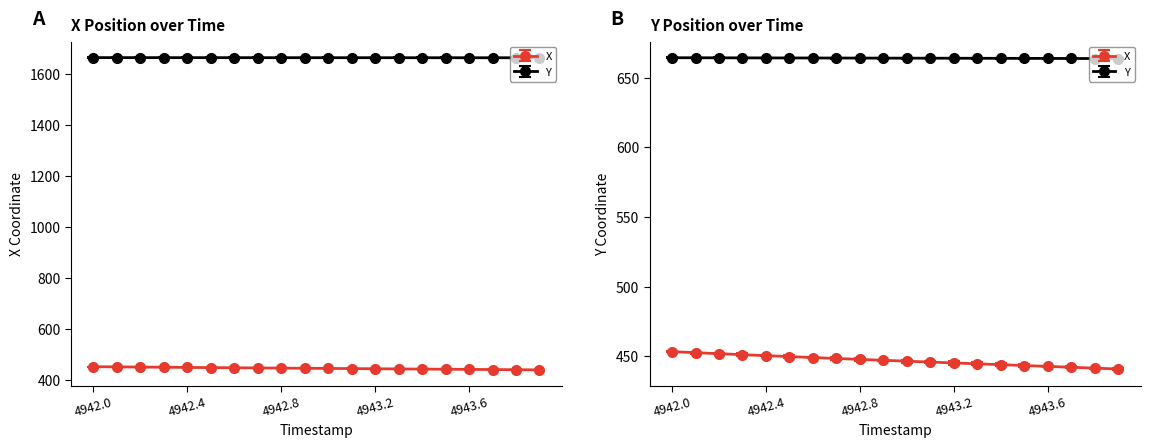

At 4942.5, list the series in order from largest to smallest.

Y, X